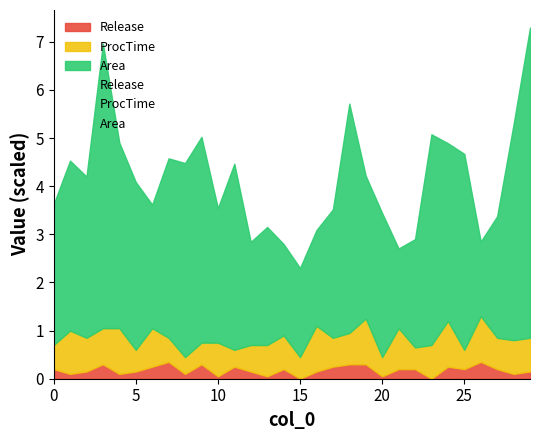

What is the label of the 19th point from the left?

18